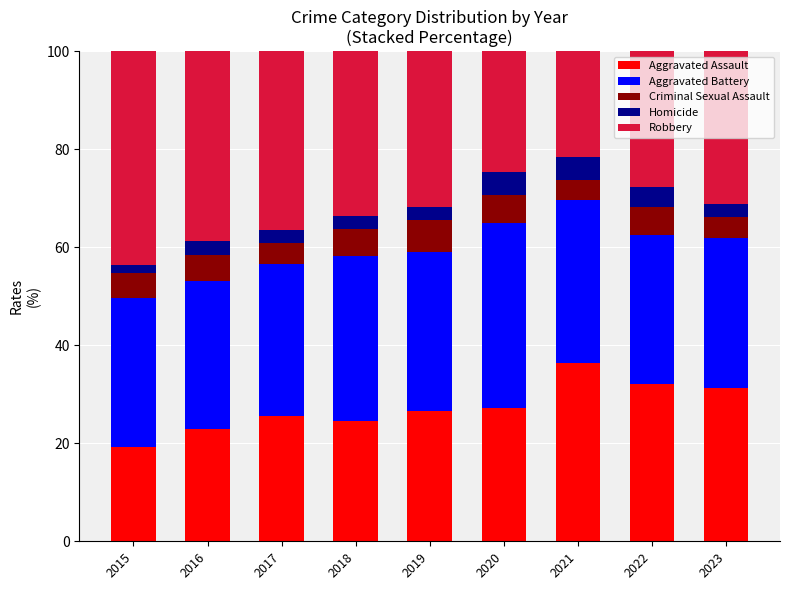

What is the total value across all series at 2018?

100.0